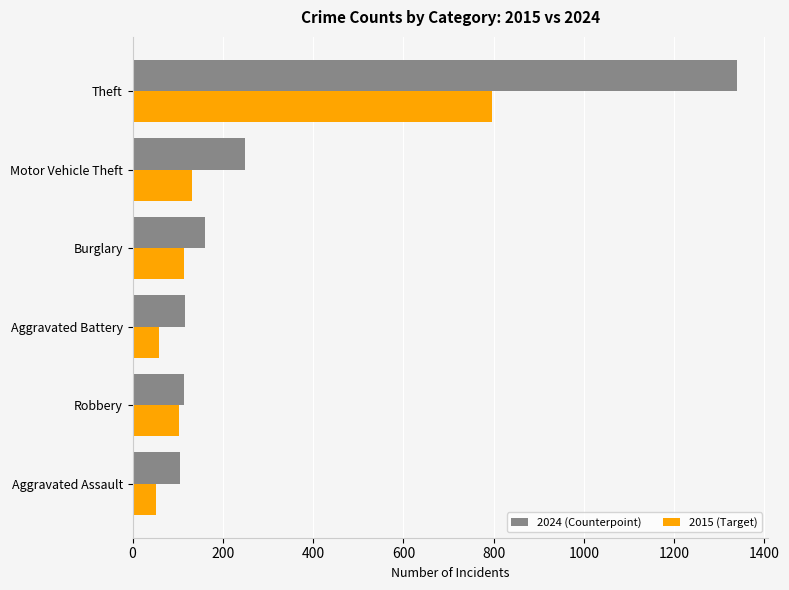

What are all the series names shown in the legend?

2024 (Counterpoint), 2015 (Target)